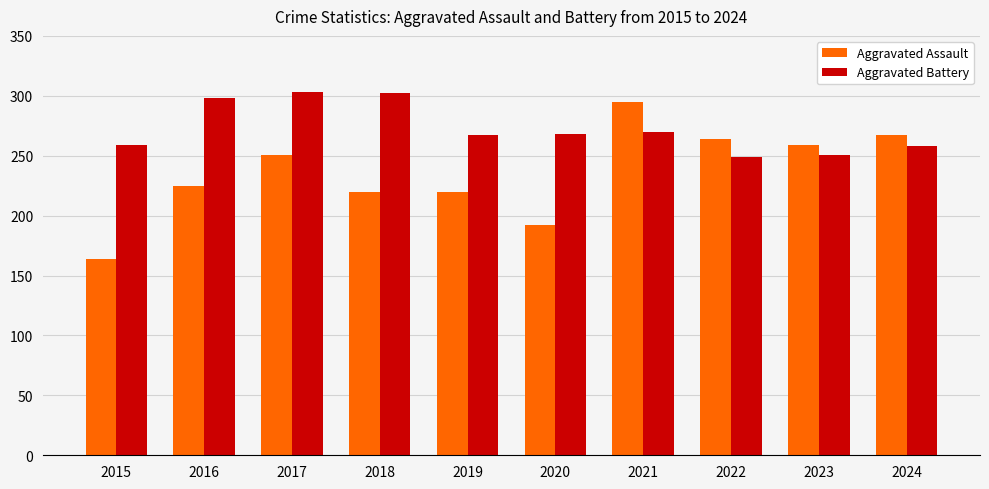

Is it true that Aggravated Assault equals 164 at 2015?

True